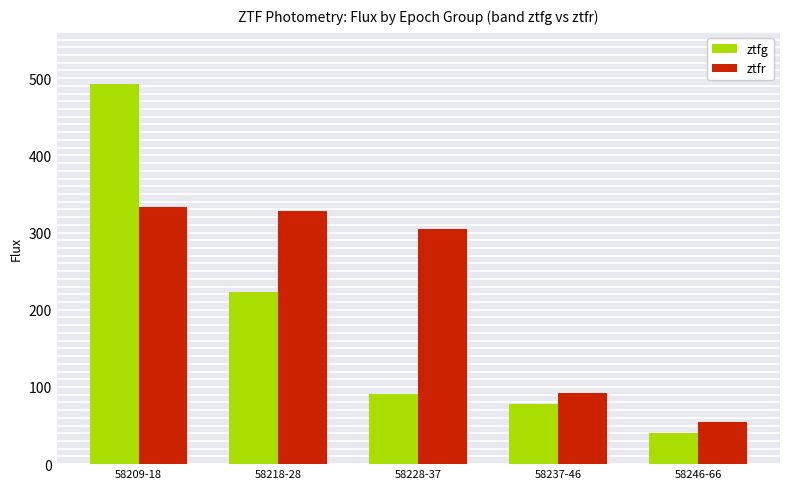

Is the value of ztfg at 58218-28 greater than the value of ztfr at 58218-28?

No